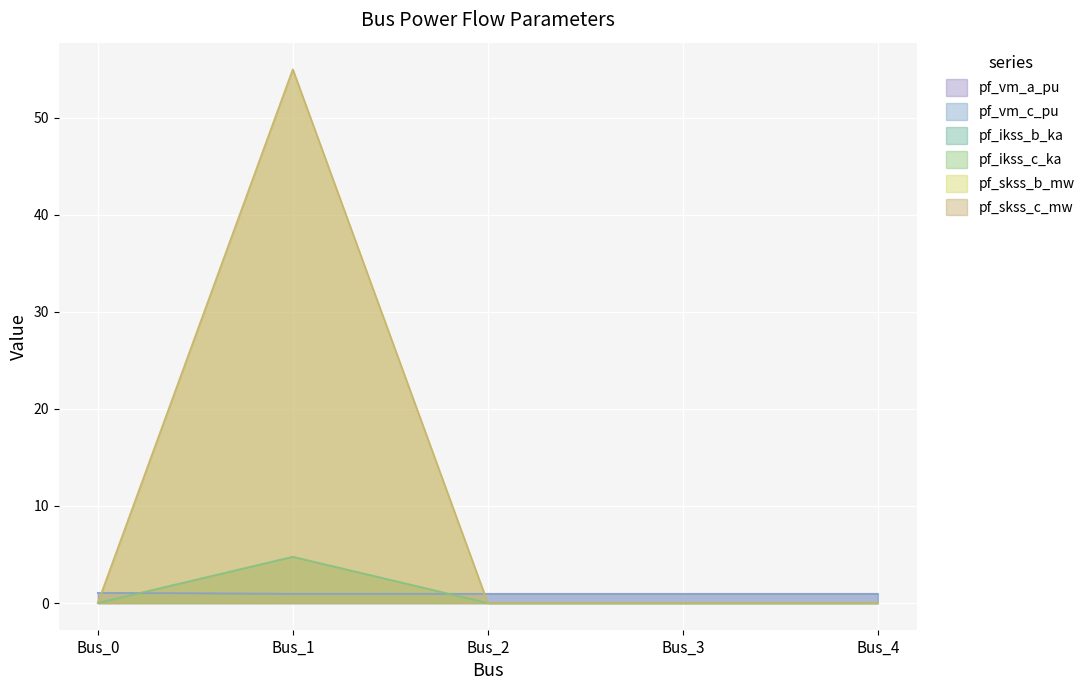

What is the difference between the maximum and minimum values in the pf_vm_a_pu series?

0.1